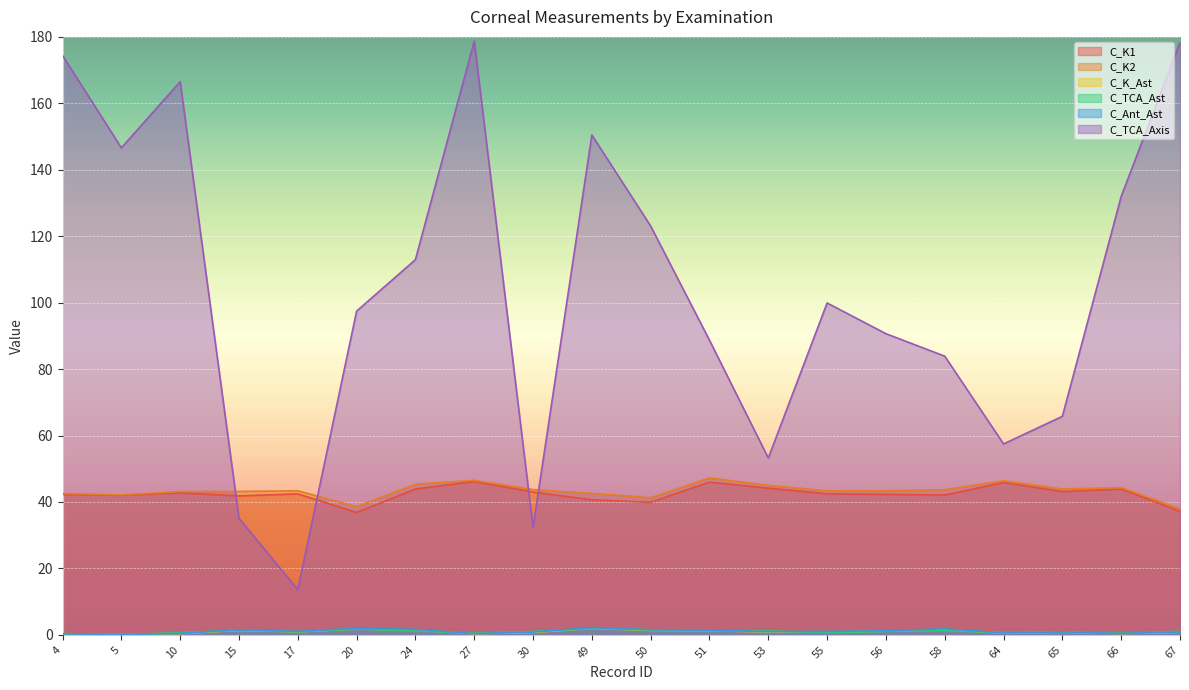

Is it true that C_TCA_Ast equals 1.8 at 51?

False